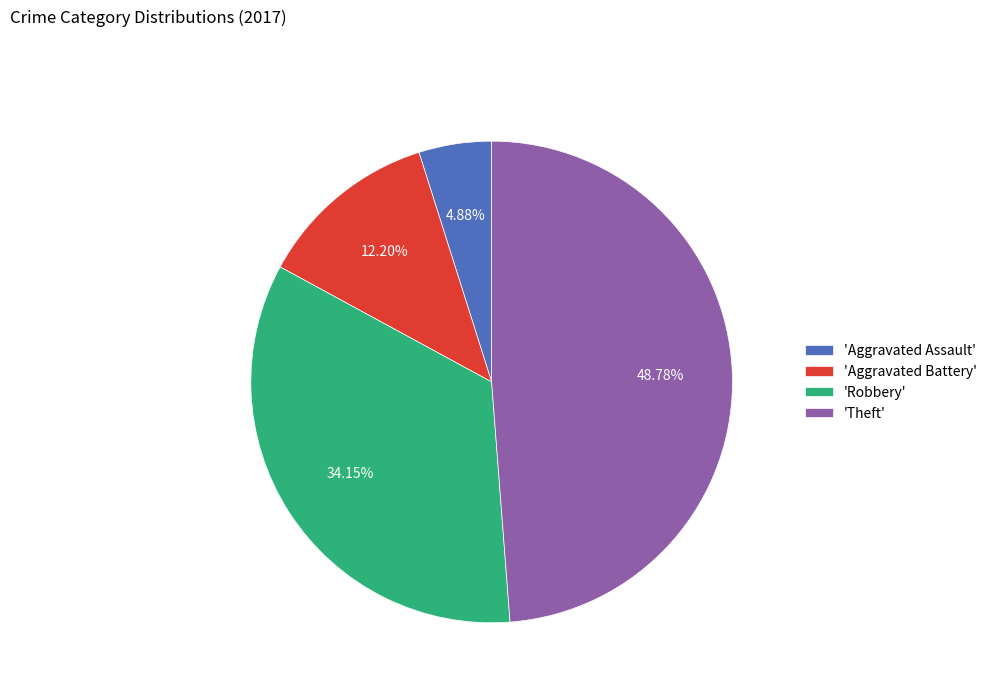

Does 'Aggravated Battery' represent more than half of the total?

No